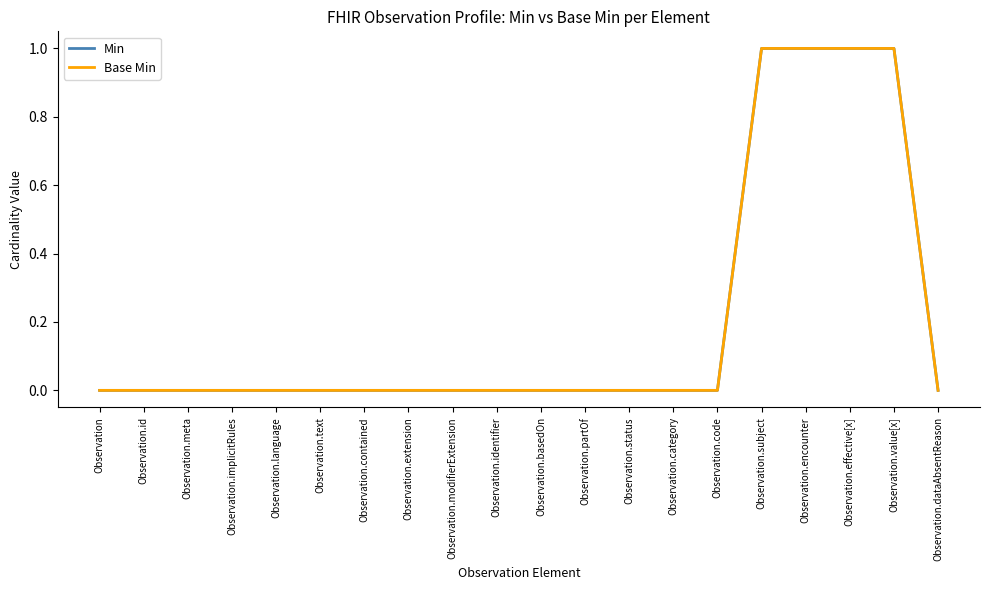

How many lines are shown in the chart?

2